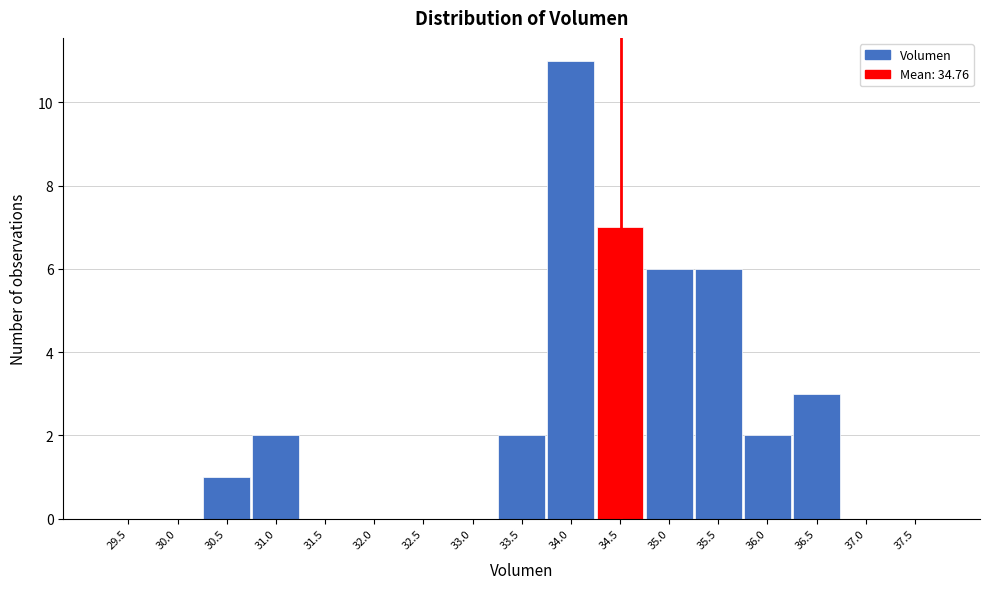

Reading right to left, extract all data points from this chart.

37.5=0	37.0=0	36.5=3	36.0=2	35.5=6	35.0=6	34.5=7	34.0=11	33.5=2	33.0=0	32.5=0	32.0=0	31.5=0	31.0=2	30.5=1	30.0=0	29.5=0